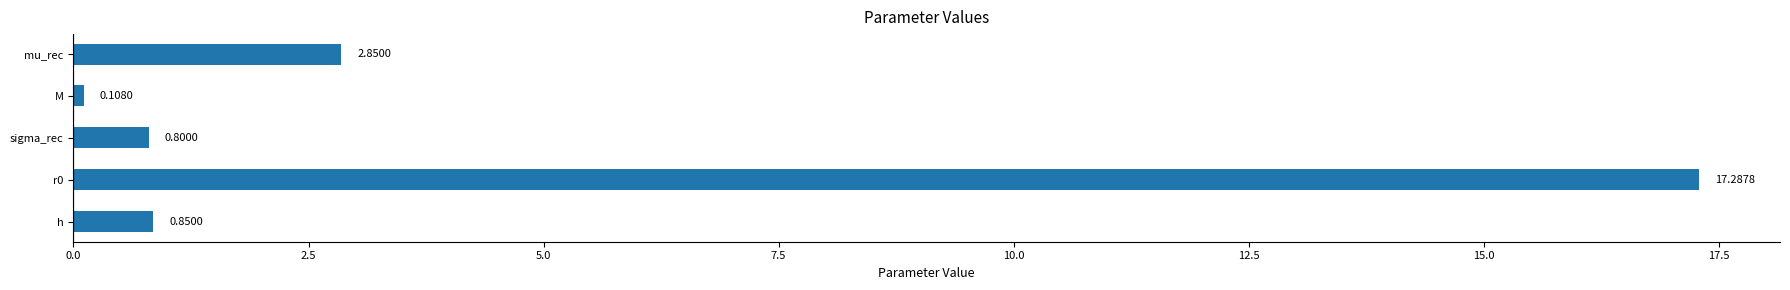

What is the difference between the maximum and second lowest values?

16.5